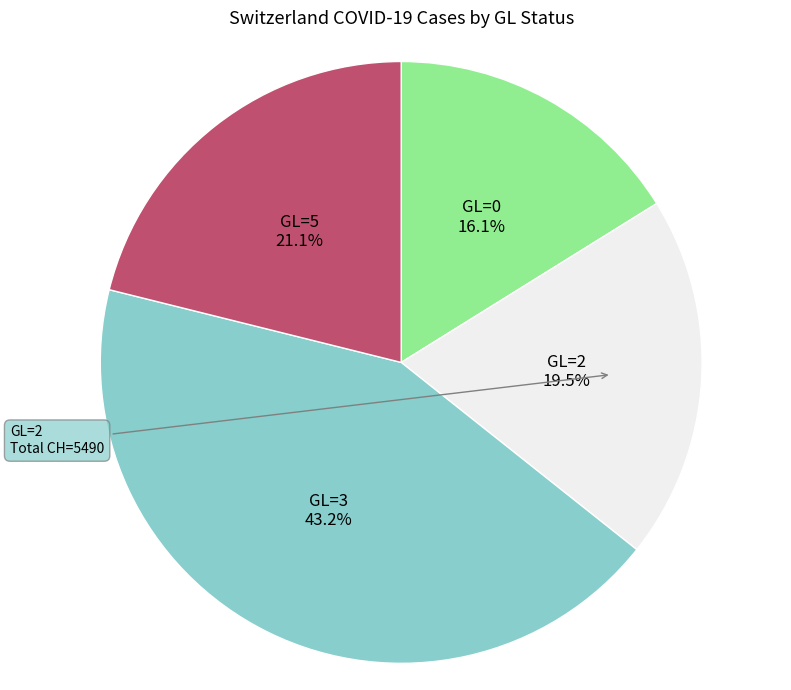

Count the number of slices in the pie.

4